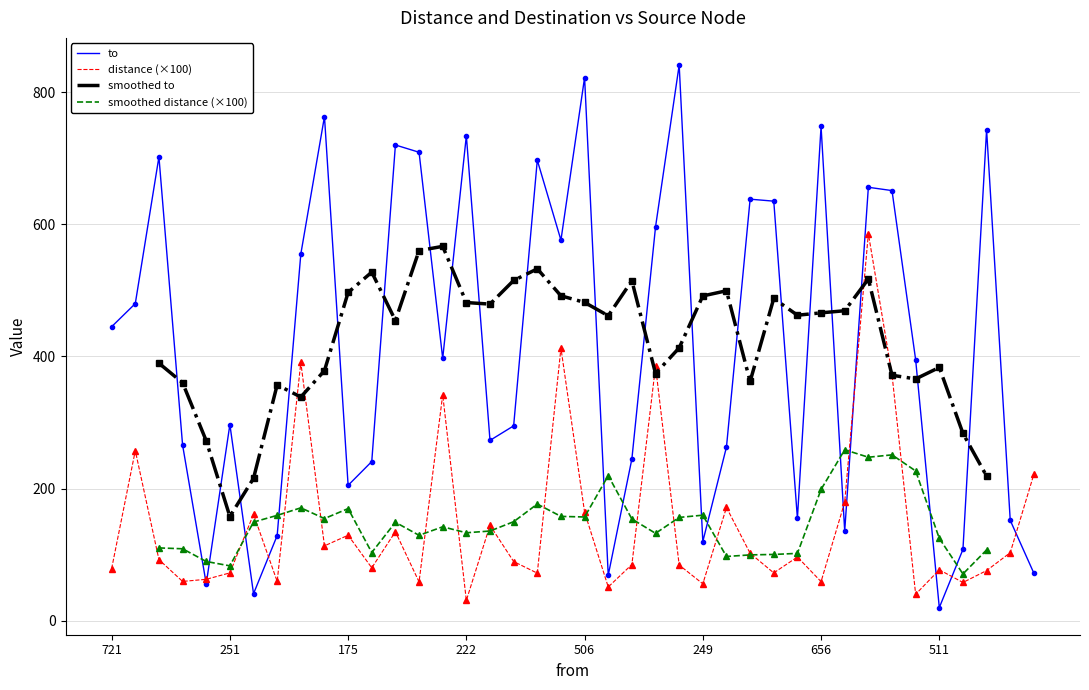

True or false: to has more than 2 points higher than both neighbors.

True